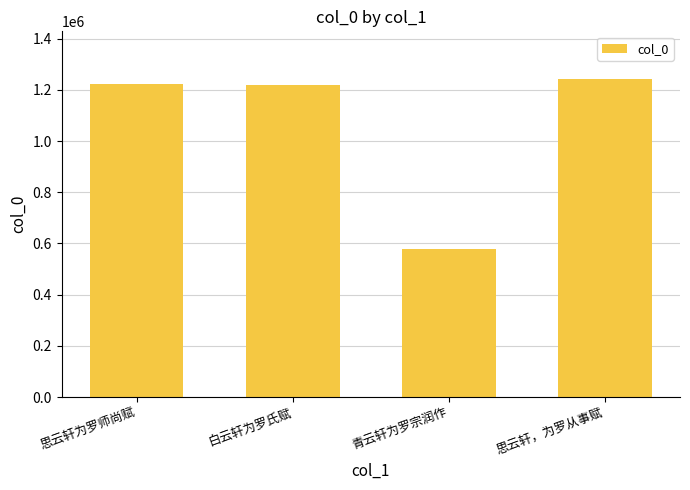

What is the approximate value at 青云轩为罗宗润作?

577207